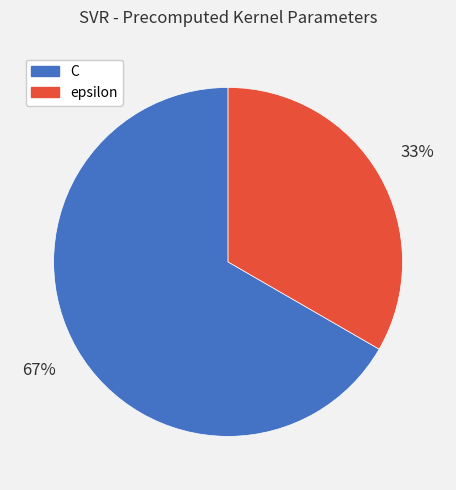

To the nearest percent, what portion does C represent?

67%